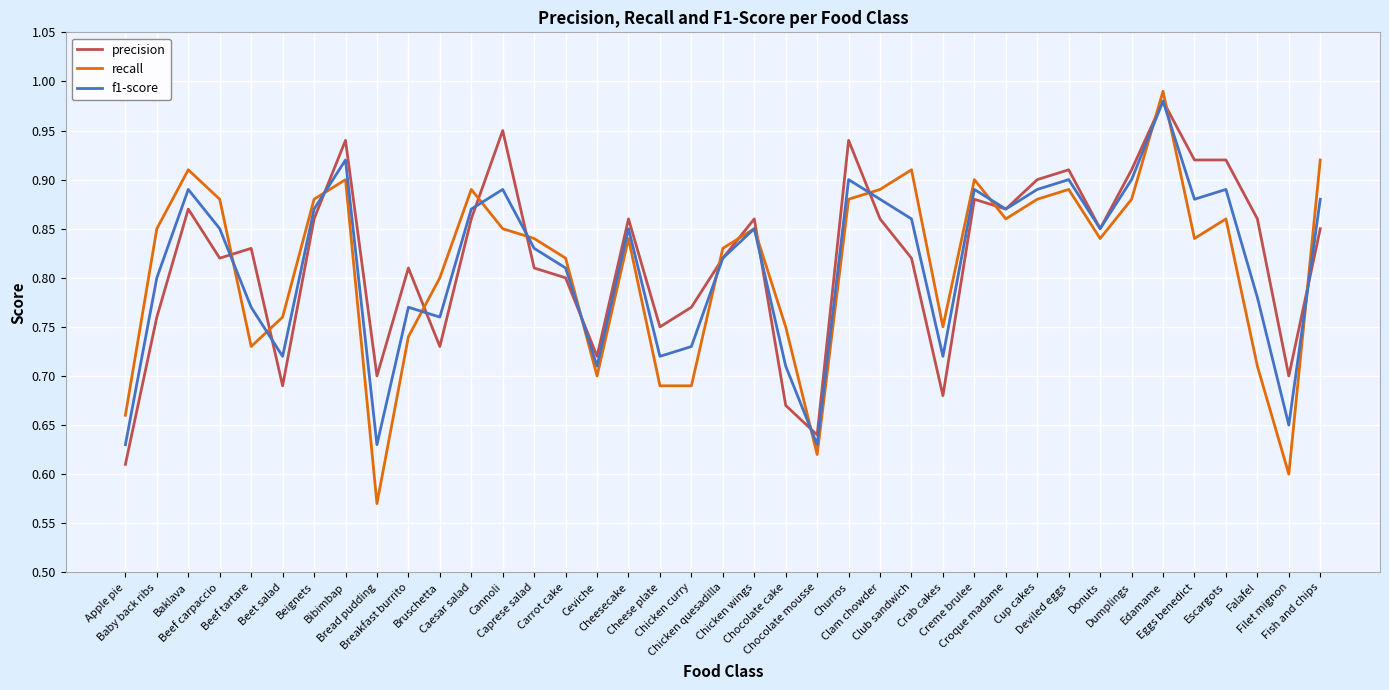

Is it true that recall equals 0.7 at Beef tartare?

True